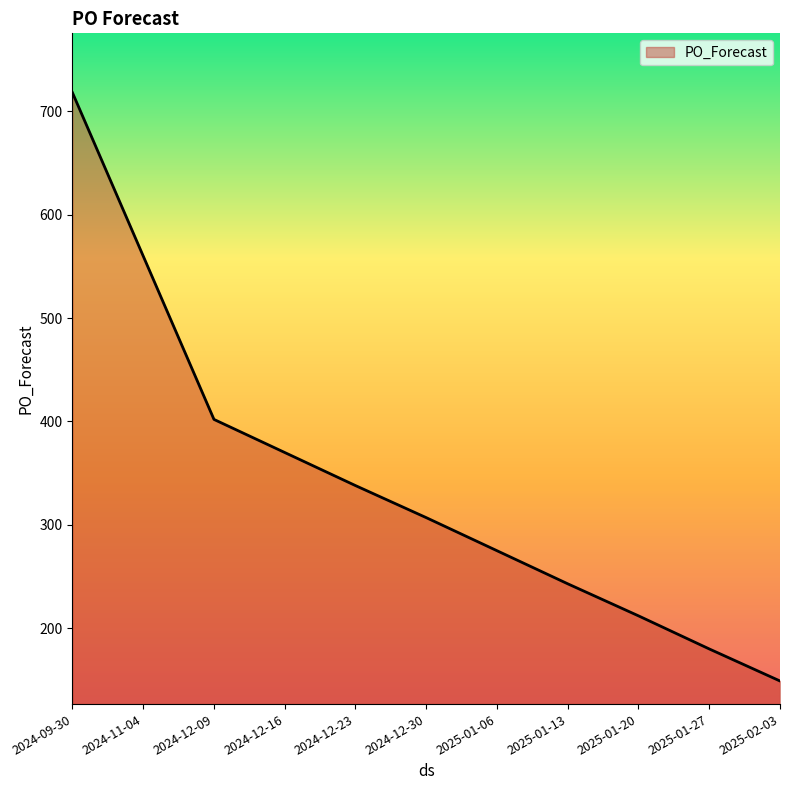

What is the difference between the values at 2025-01-27 and 2025-01-13?

63